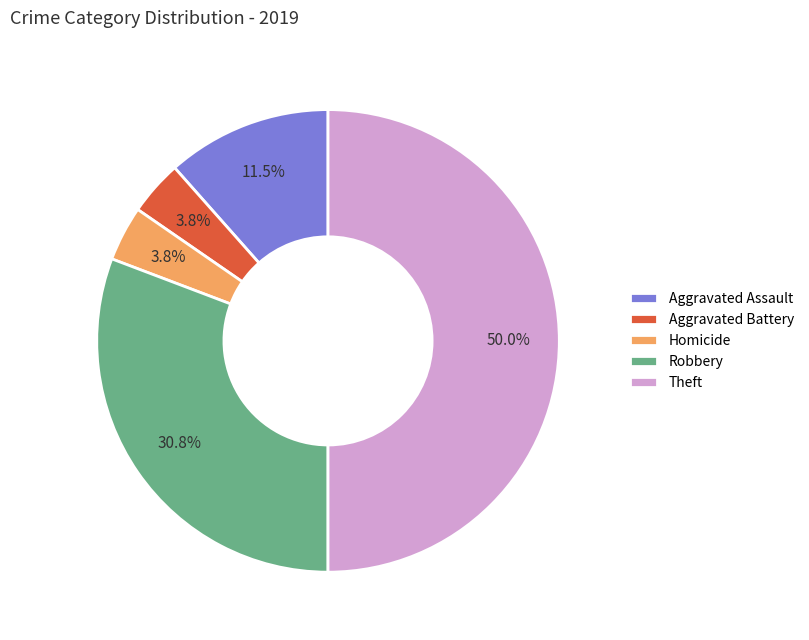

Is Homicide the majority of the pie?

No